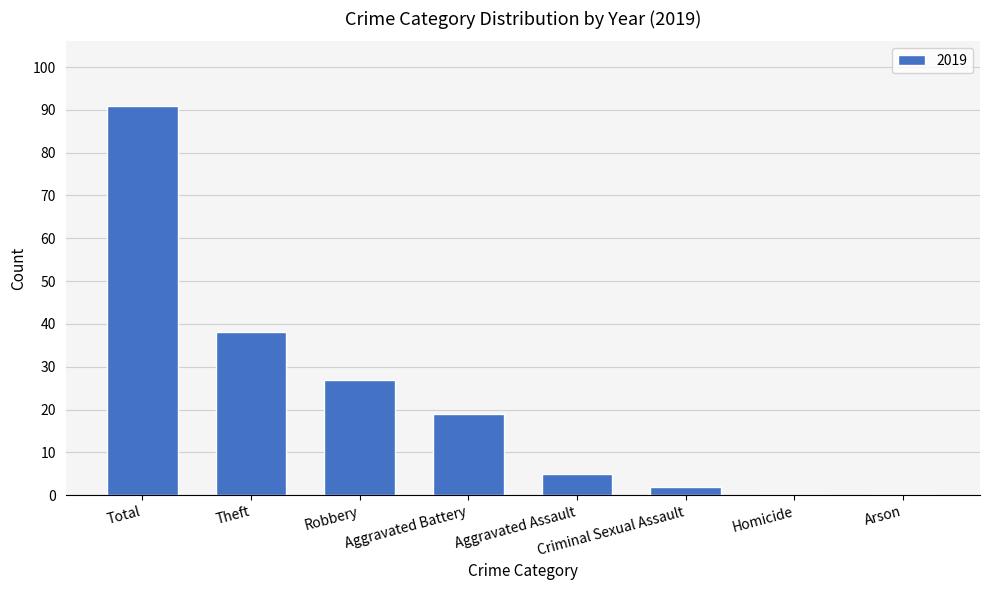

Where is the data nearest to the value 45?

Theft